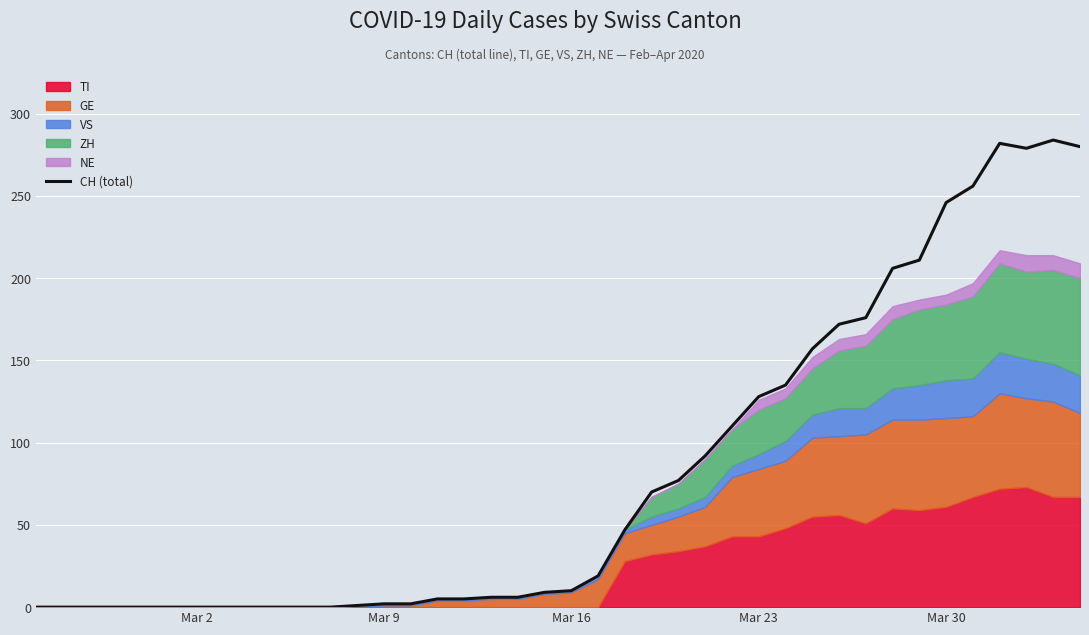

What is the highest value of the CH (total) series?

284